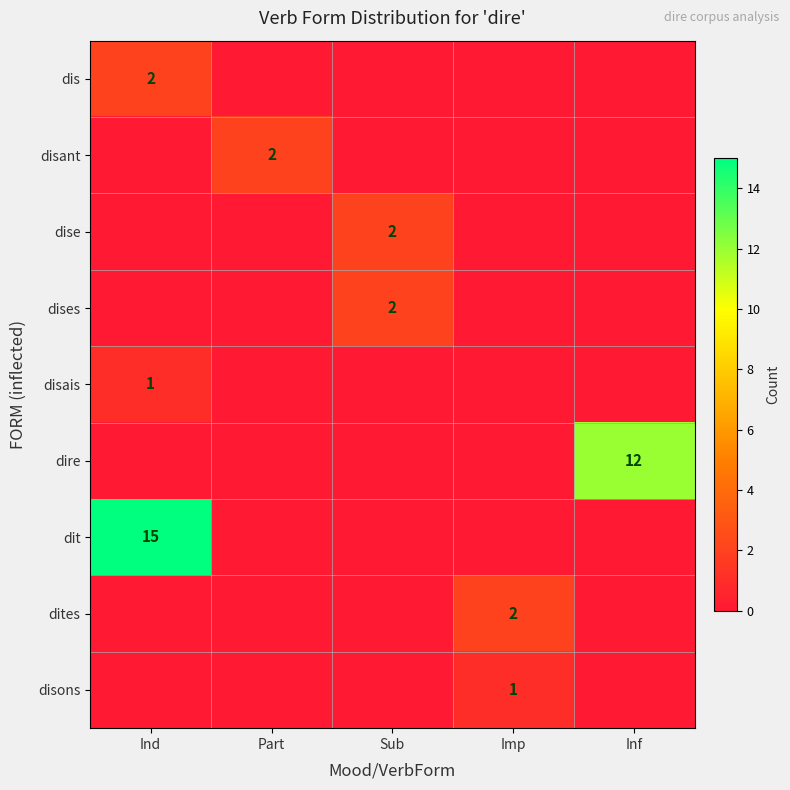

The dites series shows 2 at Imp. True or false?

True